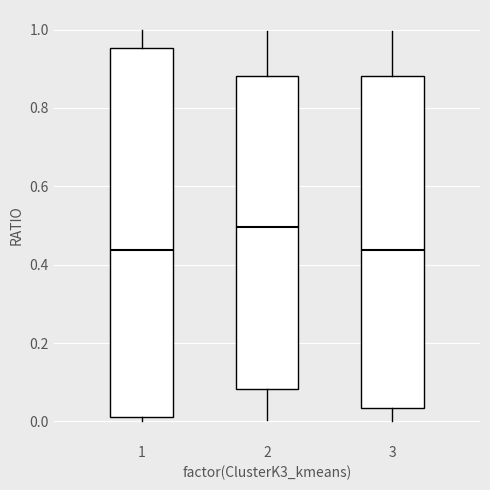

Reading left to right, read every box against the y-axis: the position of its median line, the range the box covers, and the ends of its whiskers. The values are not printed on the chart, so give them approximately, as read against the axis.

1: median 0.44, box 0.02 to 0.96, whiskers 0.00 to 1.00
2: median 0.50, box 0.08 to 0.88, whiskers 0.00 to 1.00
3: median 0.44, box 0.04 to 0.88, whiskers 0.00 to 1.00